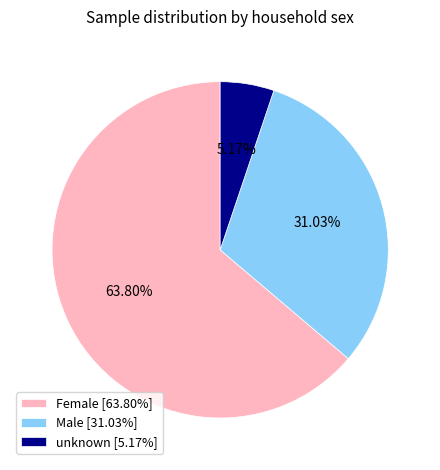

Which slice represents more than half of the pie?

Female